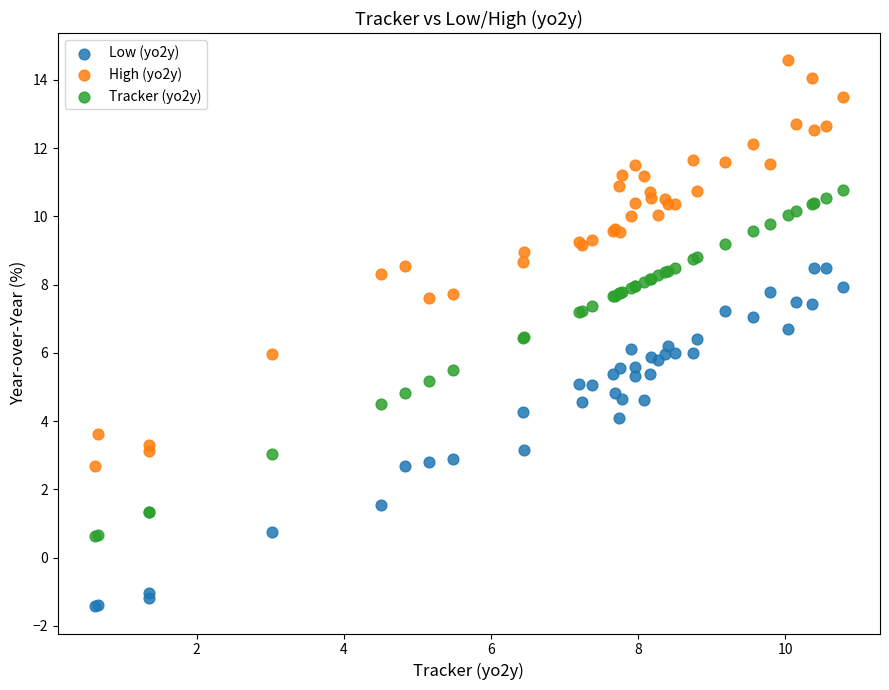

Which series has the largest Y range (max minus min)?

High (yo2y)